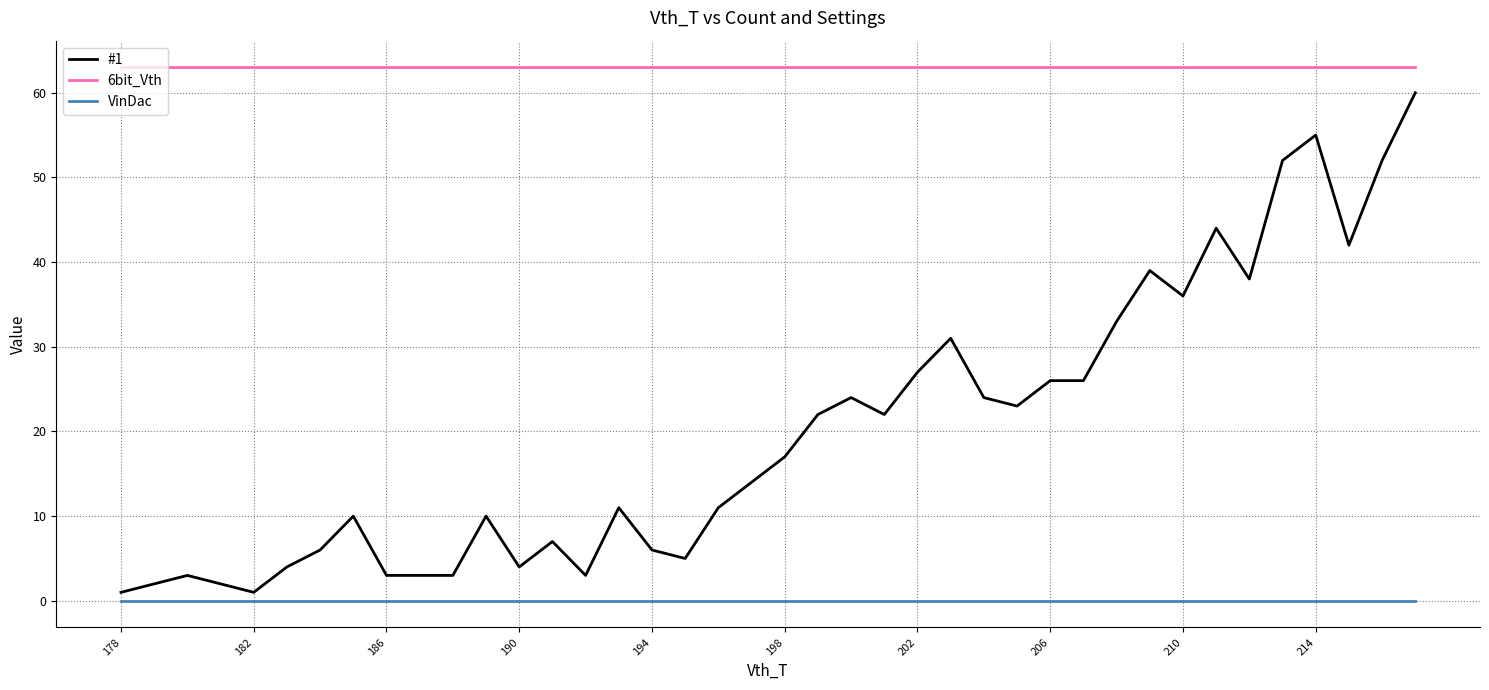

List the series in order of their peak value, highest first.

6bit_Vth, #1, VinDac